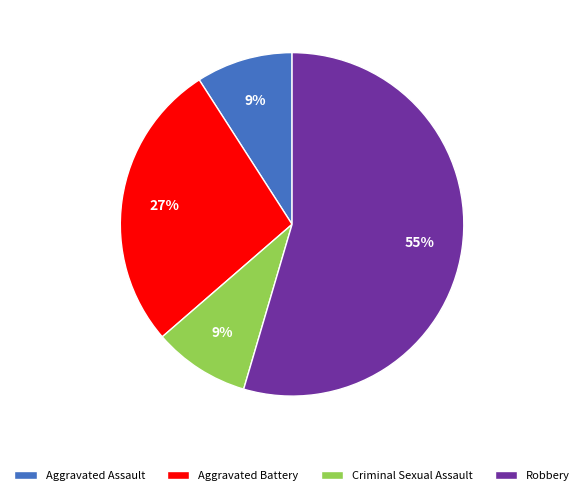

What percentage is the Aggravated Assault slice, to the nearest percent?

9%